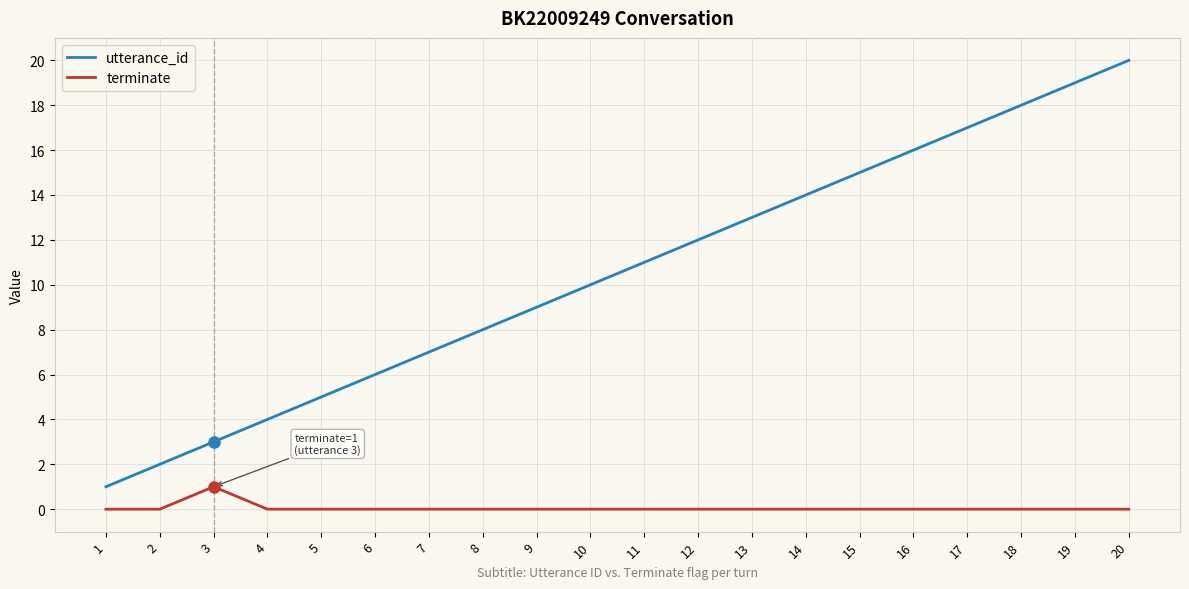

Is the value of terminate at 16 greater than the value of utterance_id at 9?

No